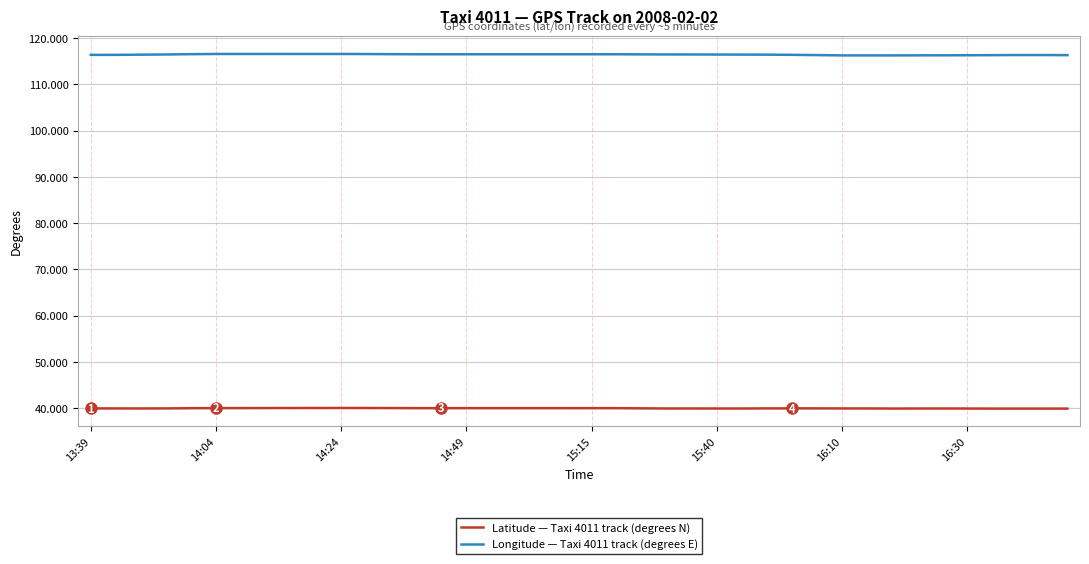

Which series has the widest spread of values?

Longitude — Taxi 4011 track (degrees E)